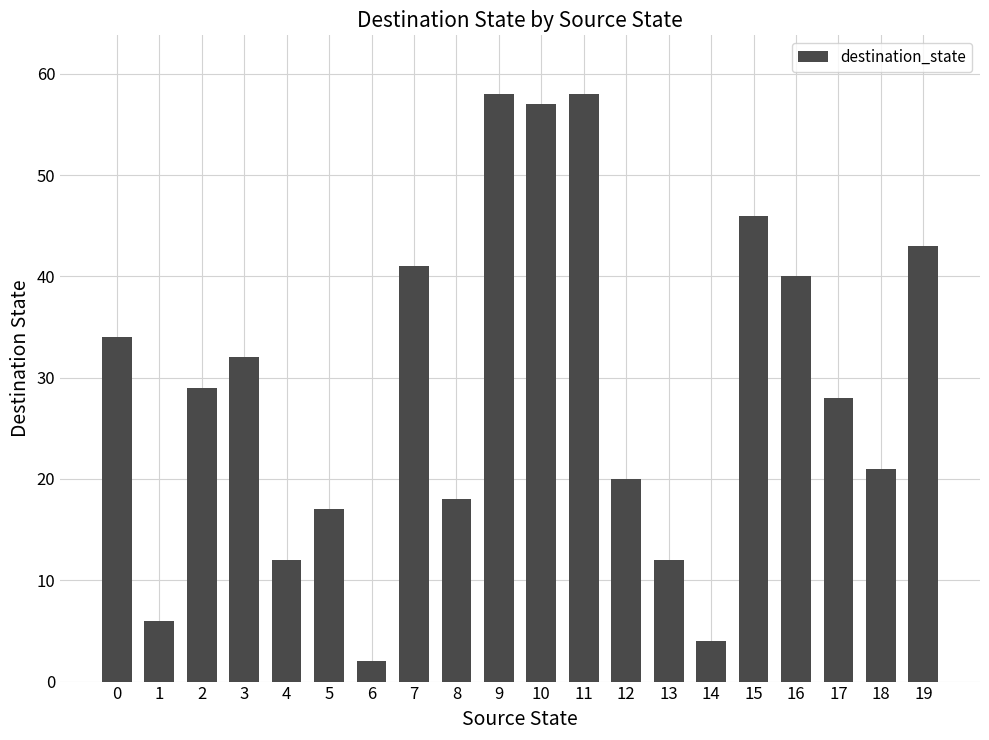

The value at 15 is 46. True or false?

True